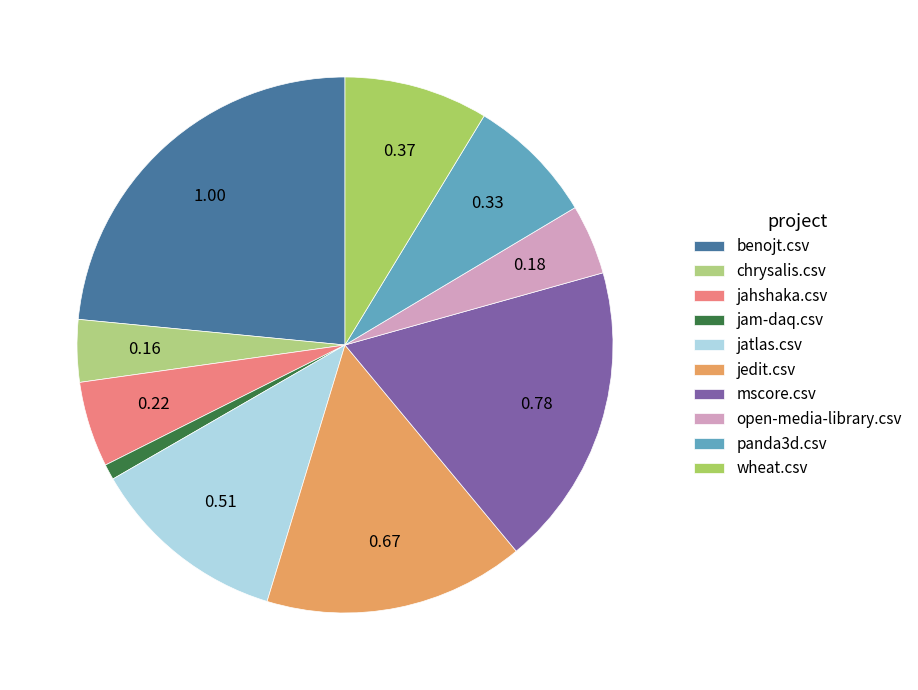

Count the number of slices in the pie.

10